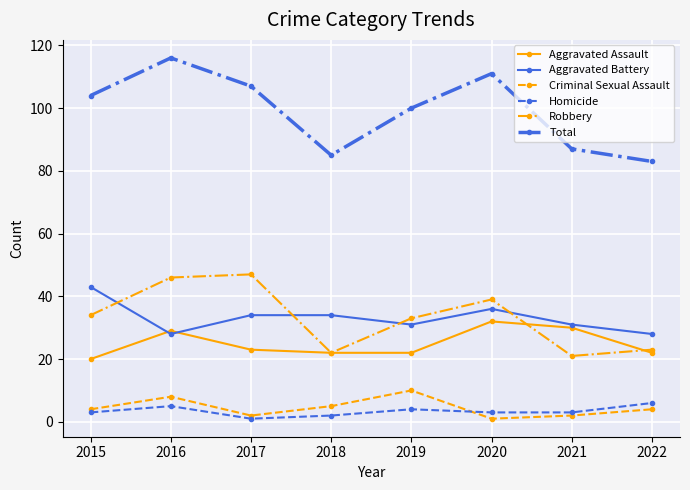

At which category is the sum across all series the highest?

2016